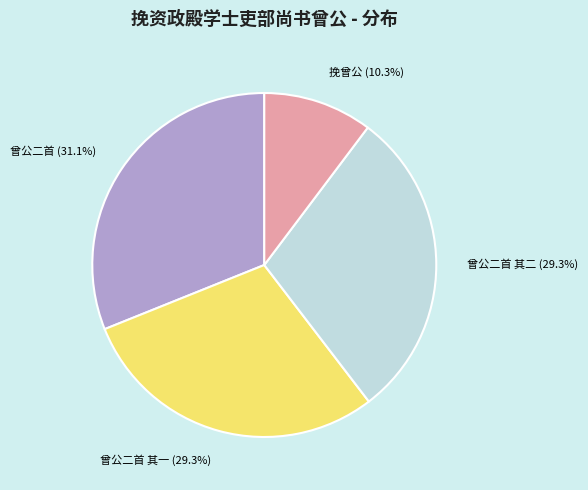

Which category has the smallest portion of the pie?

挽曾公 (10.3%)